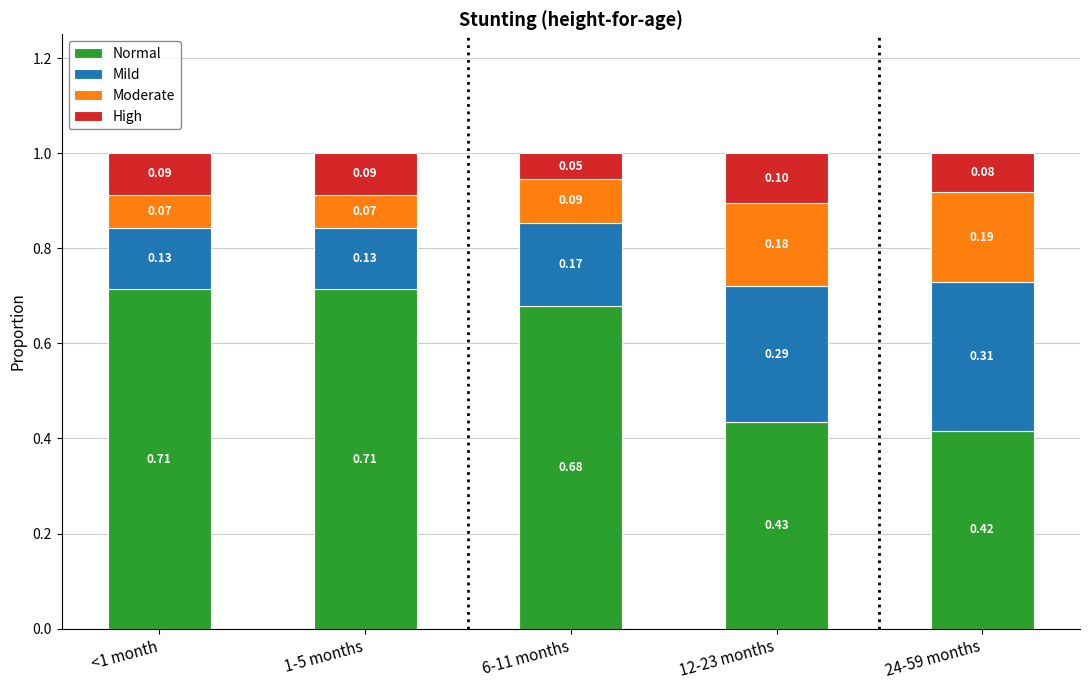

What is the total value across all series at 24-59 months?

1.0